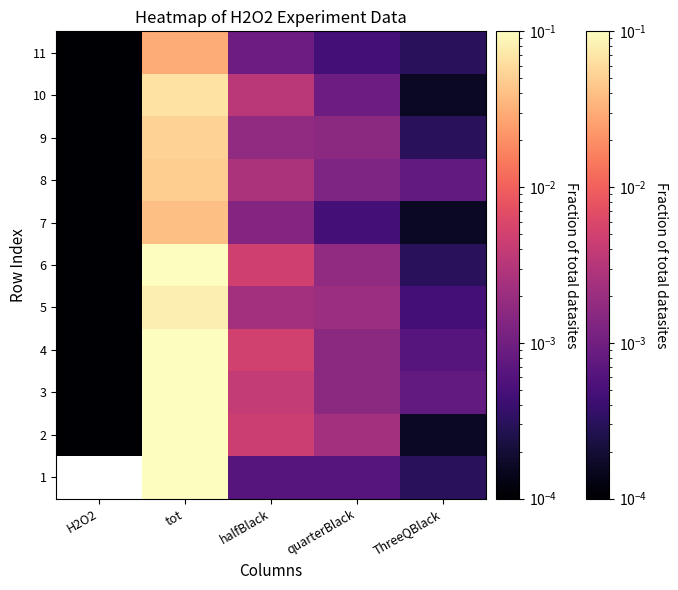

What is the maximum value shown in the chart?

0.2